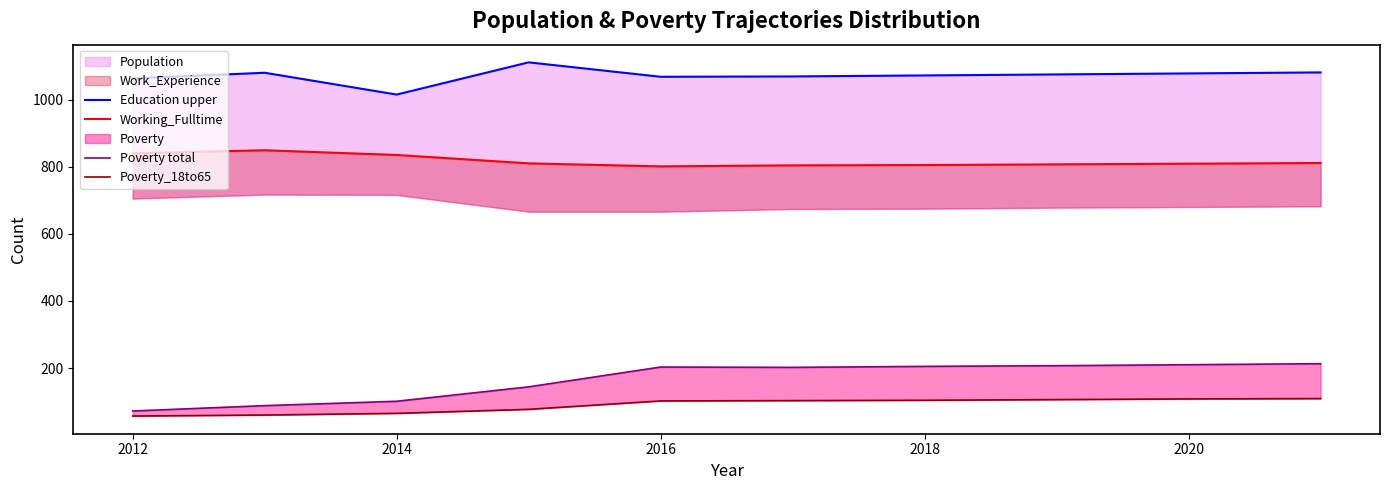

Reading right to left, list all the values displayed in this chart.

Education upper: 1081	1078	1075	1072	1069	1068	1111	1015	1080	1063
Working_Fulltime: 811	809	807	805	804	801	810	835	849	840
Poverty total: 213	210	207	205	202	203	144	101	88	72
Poverty_18to65: 109	108	106	104	103	102	77	65	60	57